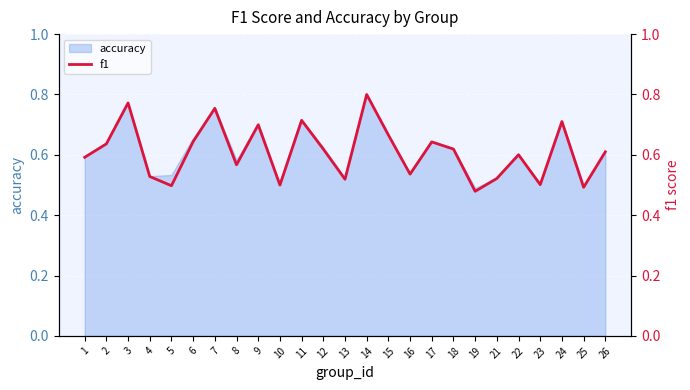

Does the chart display data point markers on the line(s)?

No